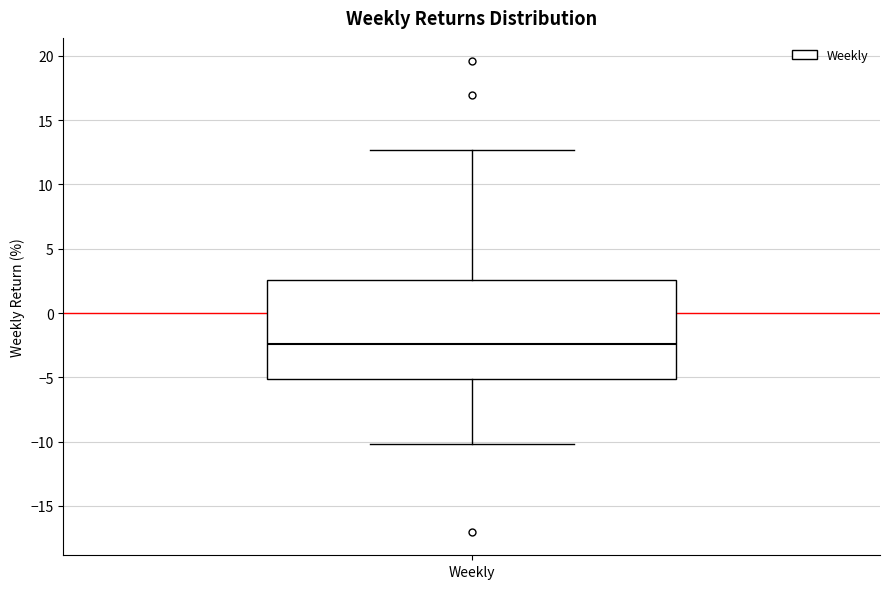

Where does the lower whisker of the box for Weekly end on the y-axis? The values are not printed on the chart, so give them approximately, as read against the axis.

-10.0